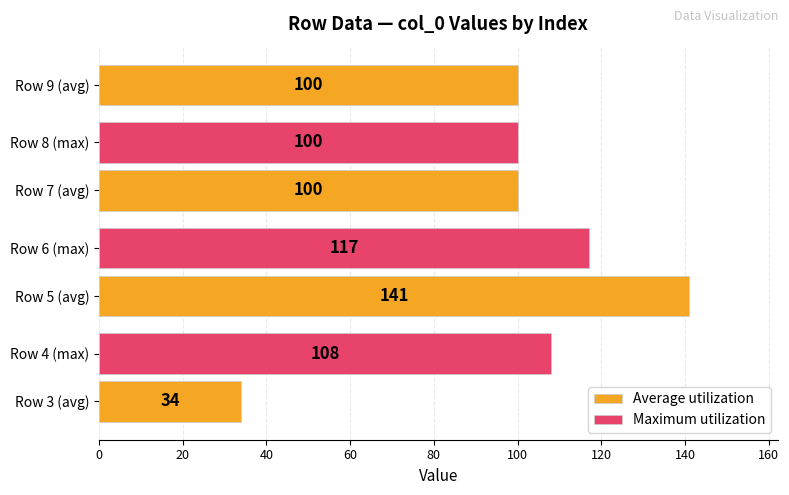

What is the difference between the Average utilization values at Row 5 (avg) and Row 9 (avg)?

41